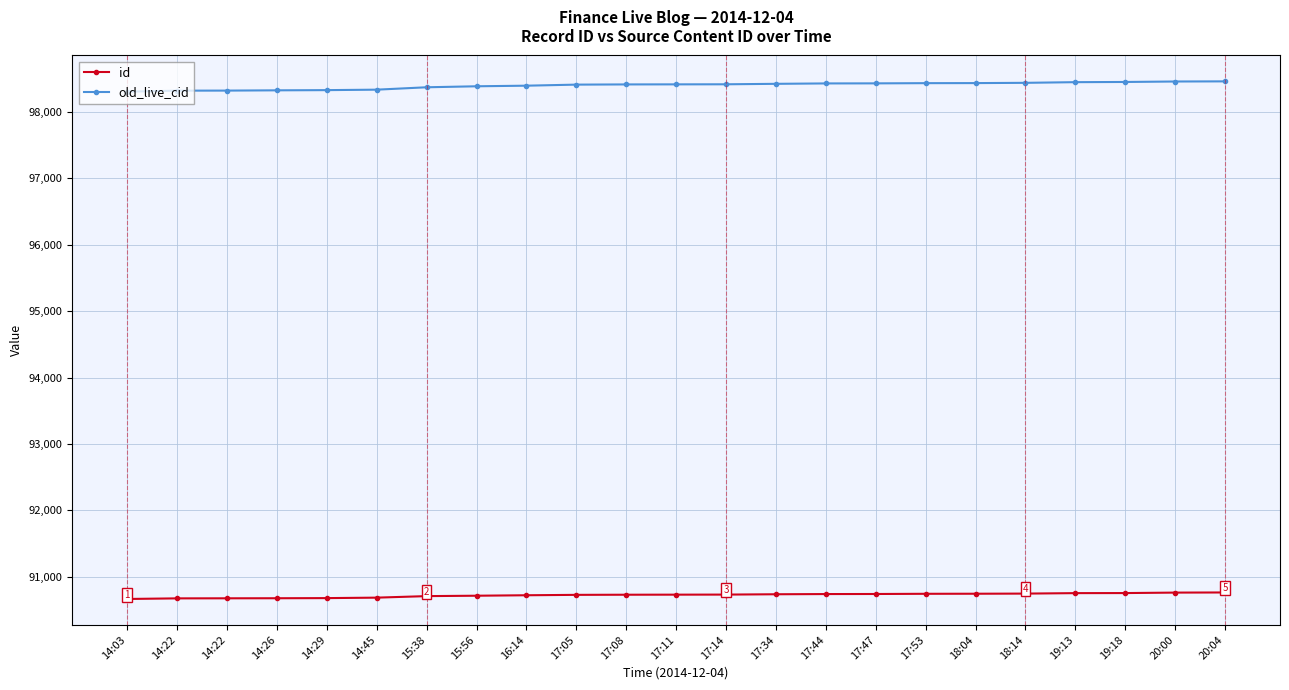

At how many categories does at least one series exceed 93249?

23